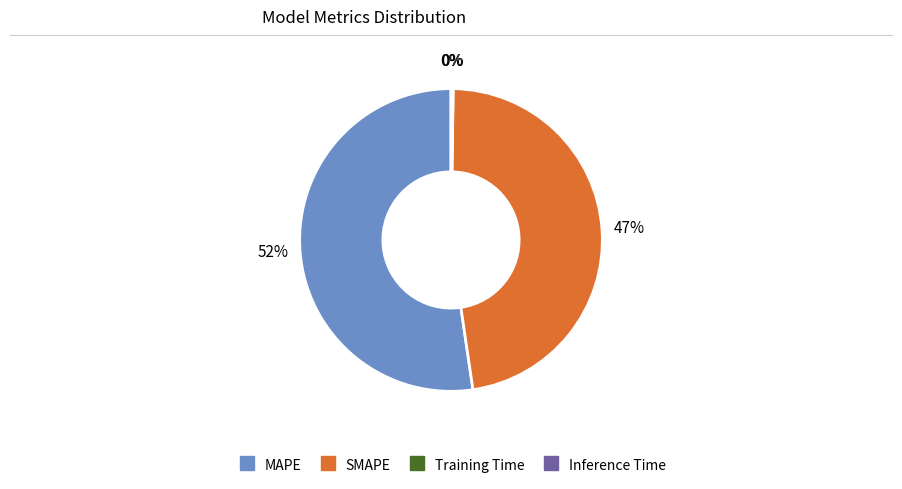

Which category has the biggest portion of the pie?

MAPE